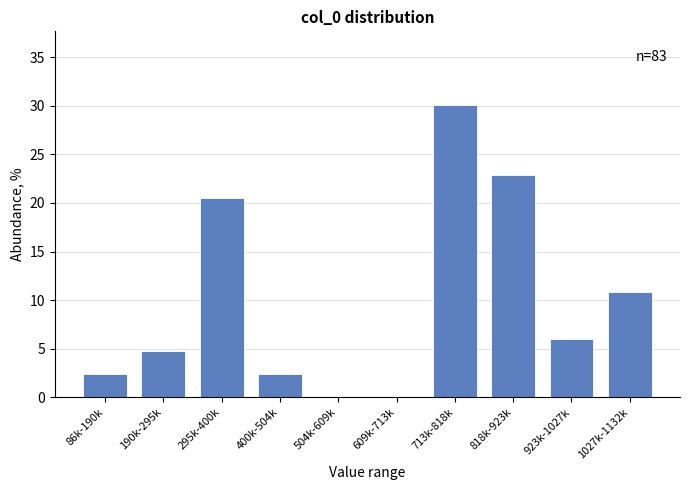

Reading left to right, transcribe all the data shown in this chart.

86k-190k=2.4	190k-295k=4.8	295k-400k=20.5	400k-504k=2.4	504k-609k=0.0	609k-713k=0.0	713k-818k=30.1	818k-923k=22.9	923k-1027k=6.0	1027k-1132k=10.8